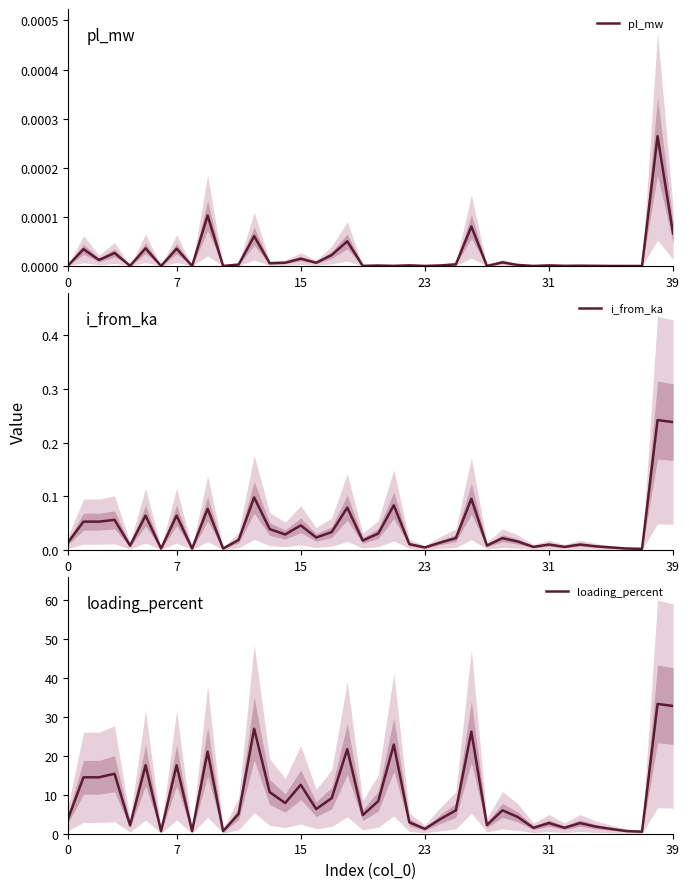

True or false: pl_mw and i_from_ka intersect in this chart.

False